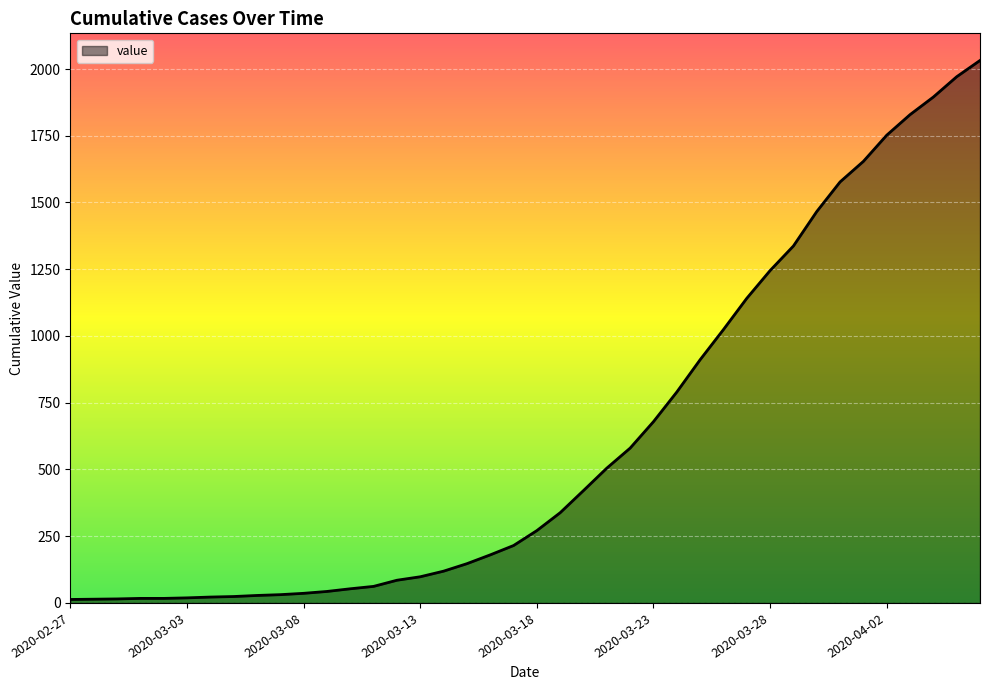

What is the minimum value shown in the chart?

13